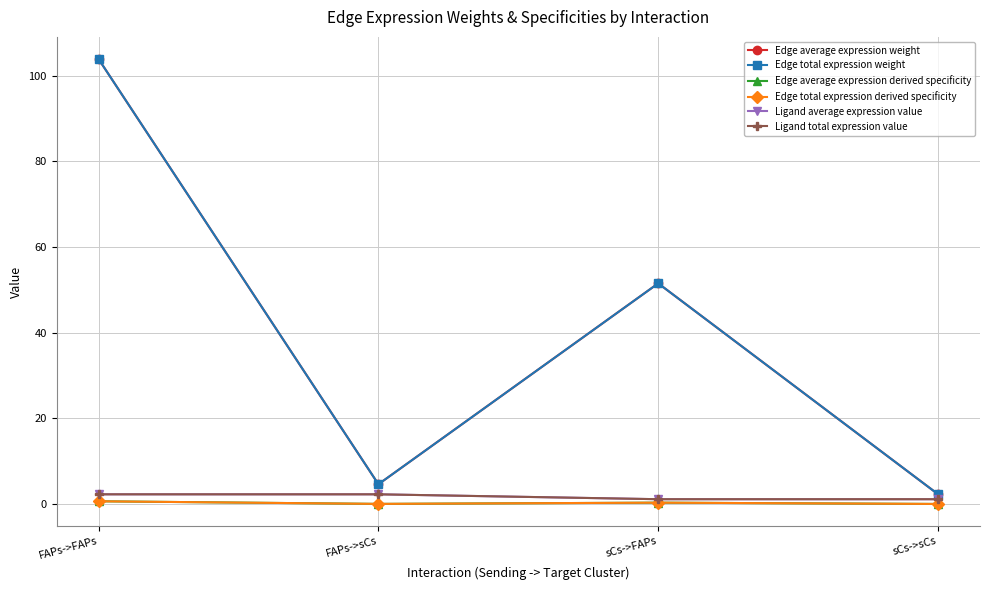

At which label is Edge average expression weight closest to 53?

sCs->FAPs